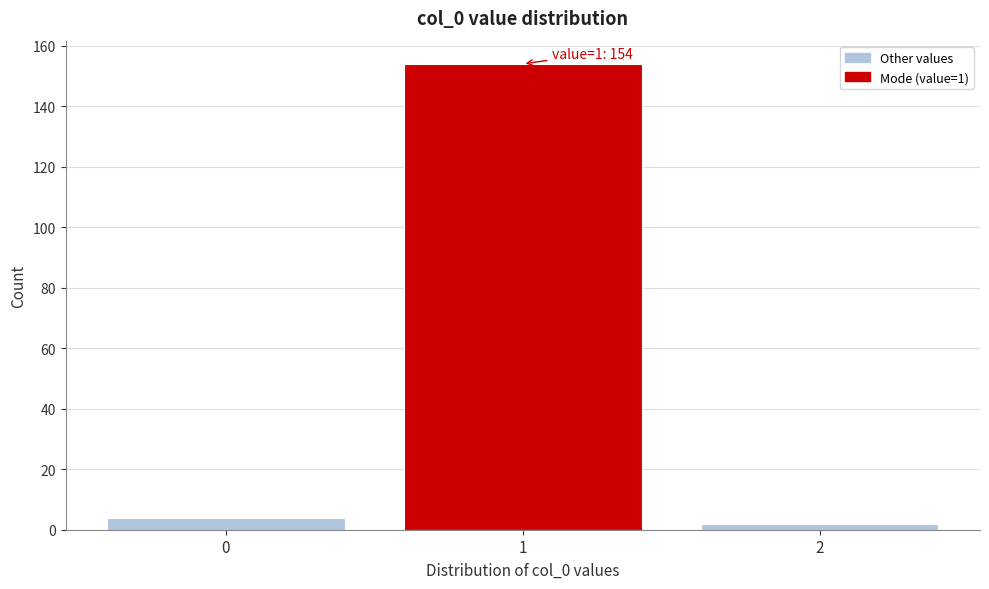

Over which range of the x-axis is the bar tallest?

0.5 to 1.5